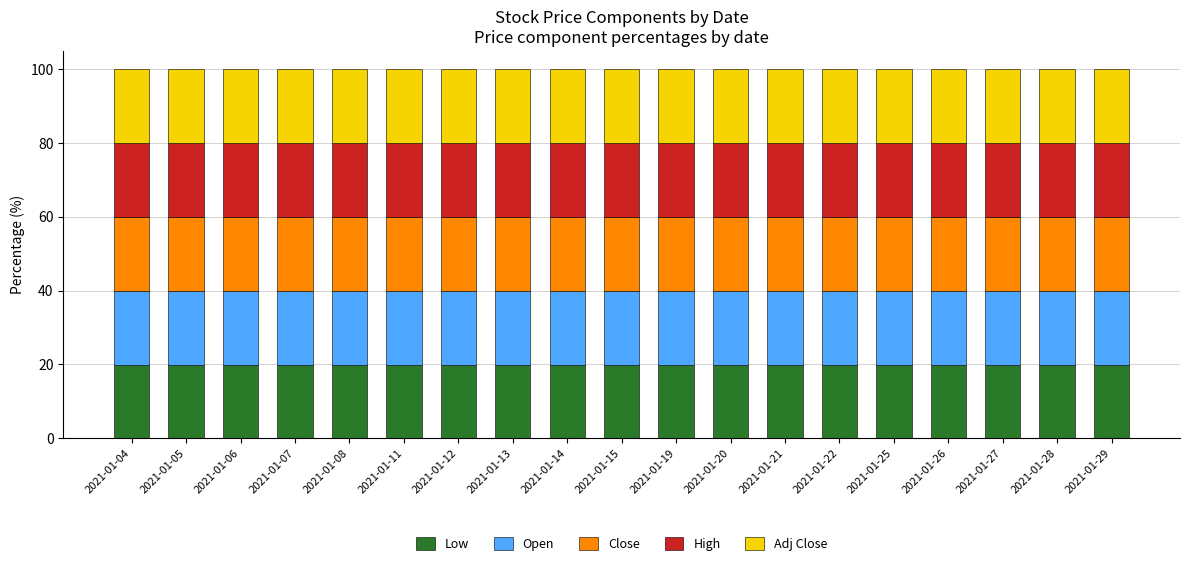

Are the bars grouped side by side (vs. stacked)?

No